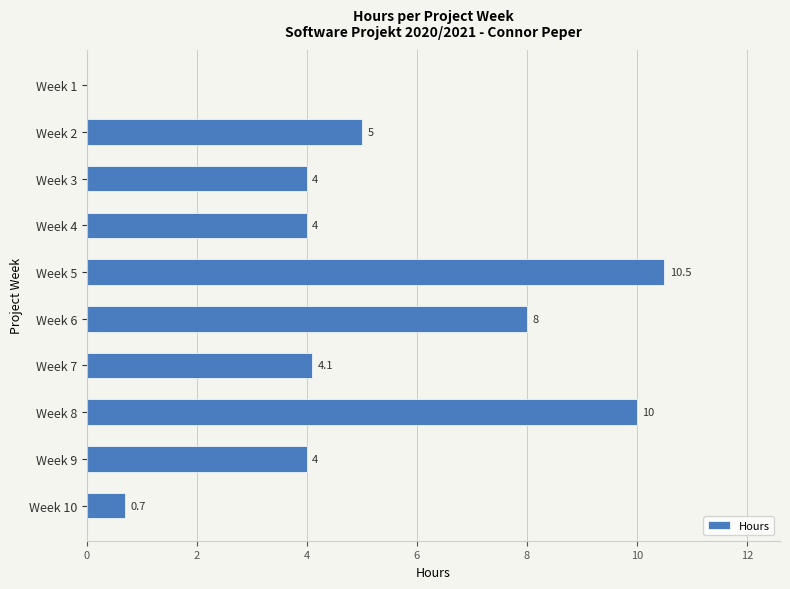

What is the change in value from Week 2 to Week 3?

-1.0